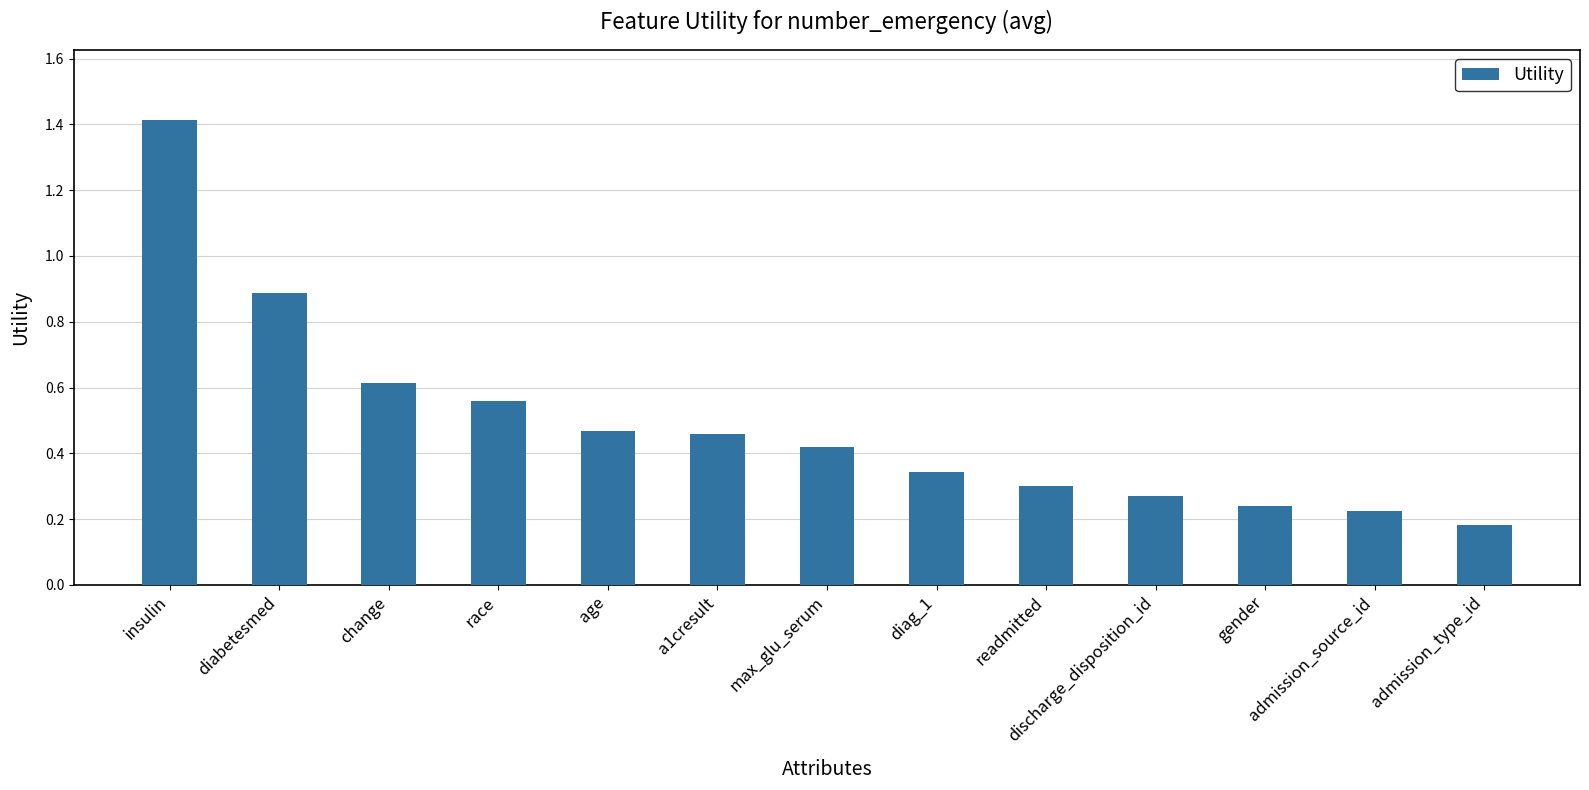

What position from the left is readmitted?

9